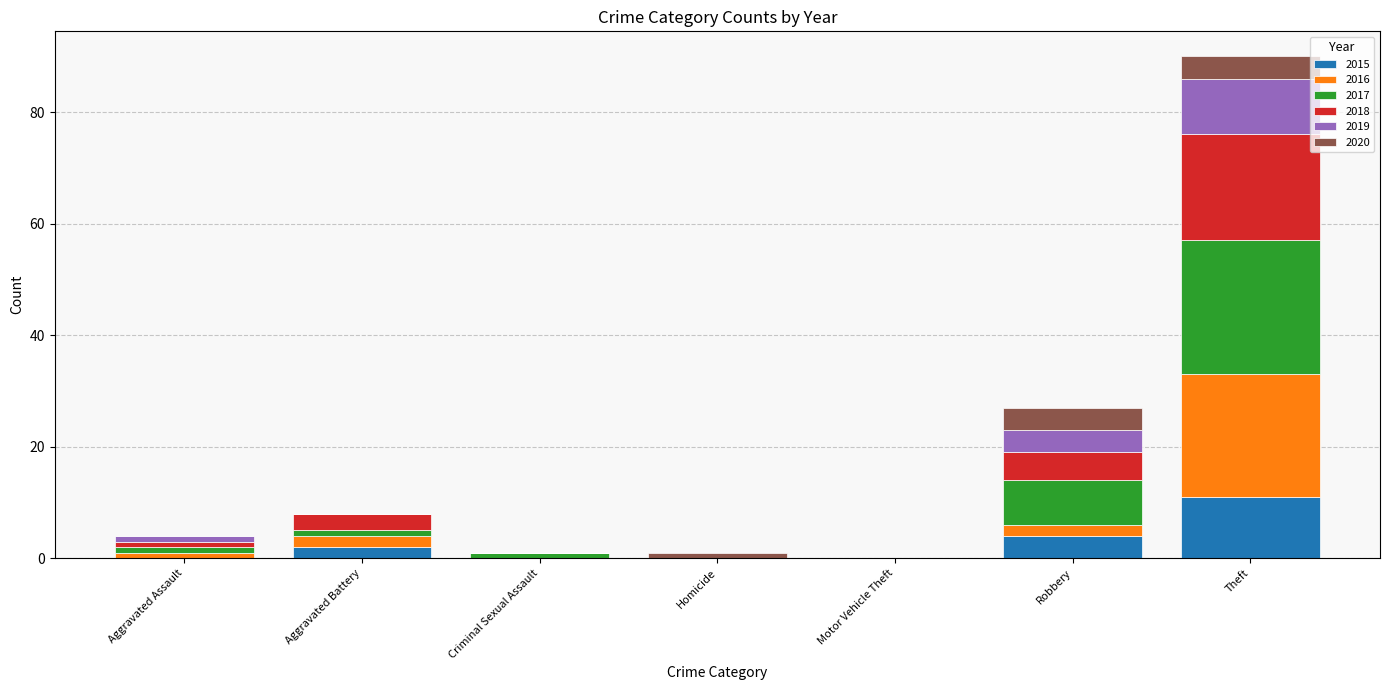

What is the highest value of the 2015 series?

11